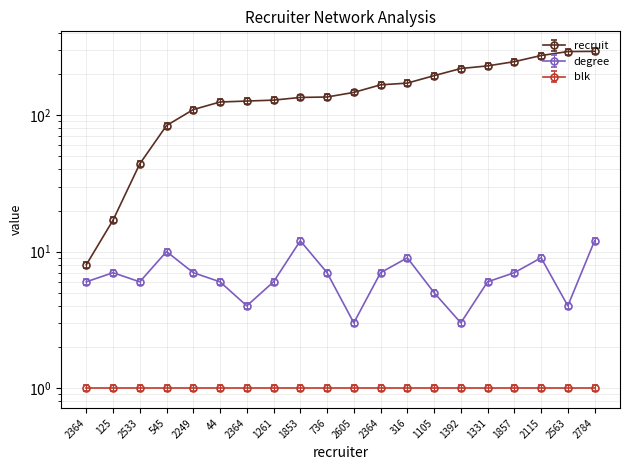

Which series has the largest range (max minus min)?

recruit